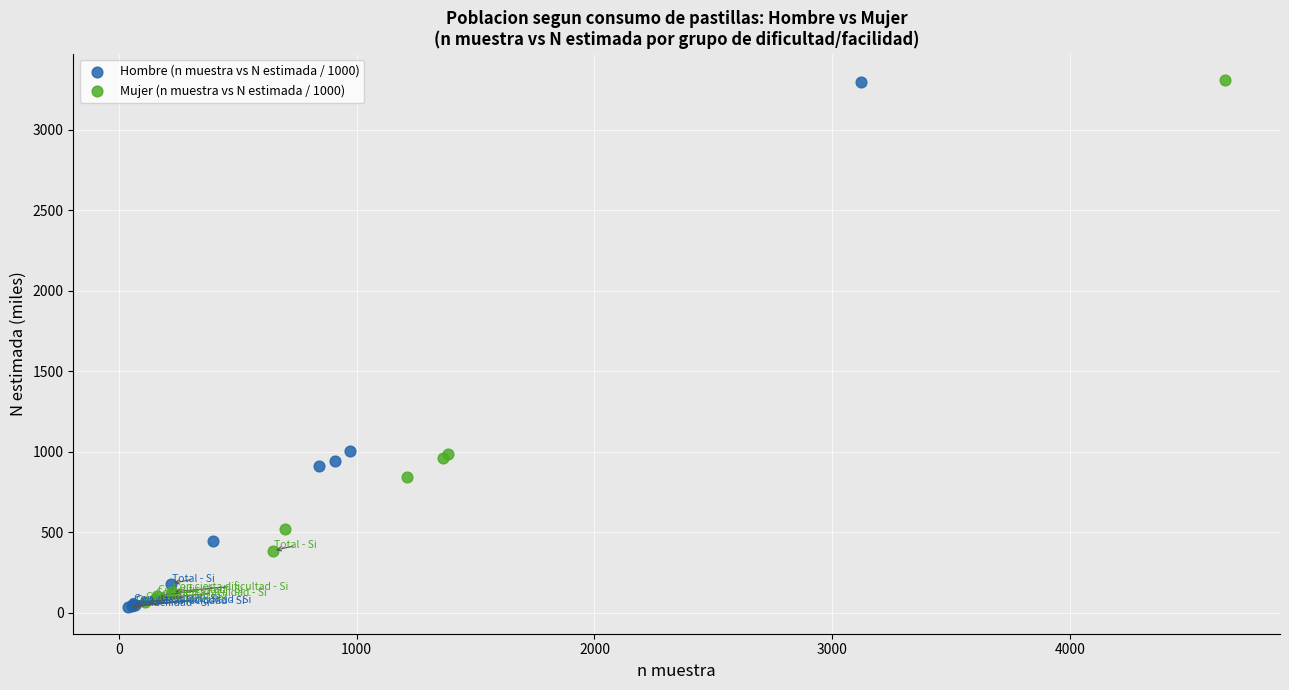

Which series contains the lowest Y value?

Hombre (n muestra vs N estimada / 1000)